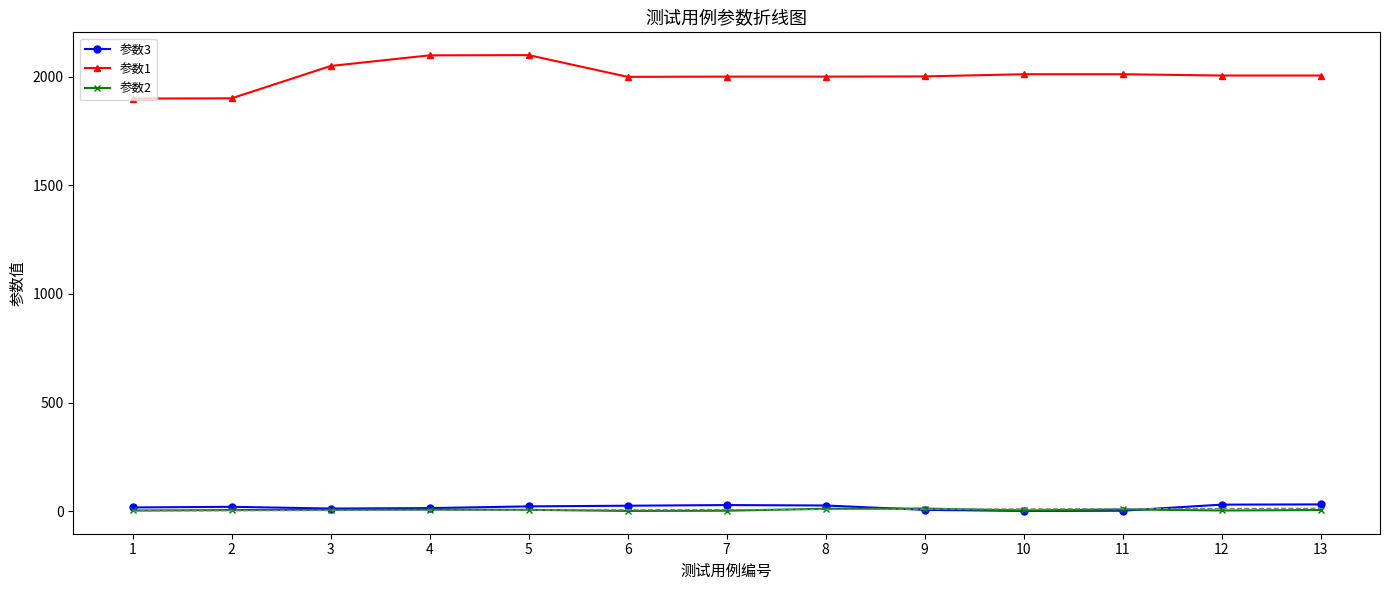

Reading left to right, list all the values displayed in this chart.

参数3: 1=17	2=20	3=12	4=14	5=22	6=25	7=28	8=26	9=6	10=1	11=2	12=30	13=31
参数1: 1=1900	2=1901	3=2050	4=2099	5=2100	6=2000	7=2001	8=2001	9=2002	10=2012	11=2012	12=2006	13=2006
参数2: 1=3	2=5	3=6	4=7	5=6	6=1	7=2	8=11	9=12	10=3	11=8	12=3	13=5